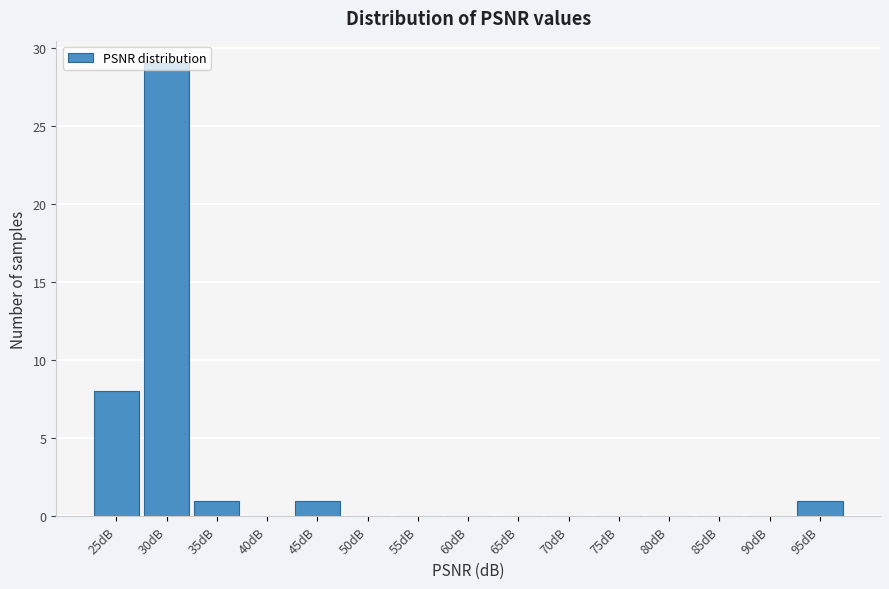

What is the sum of all values?

40